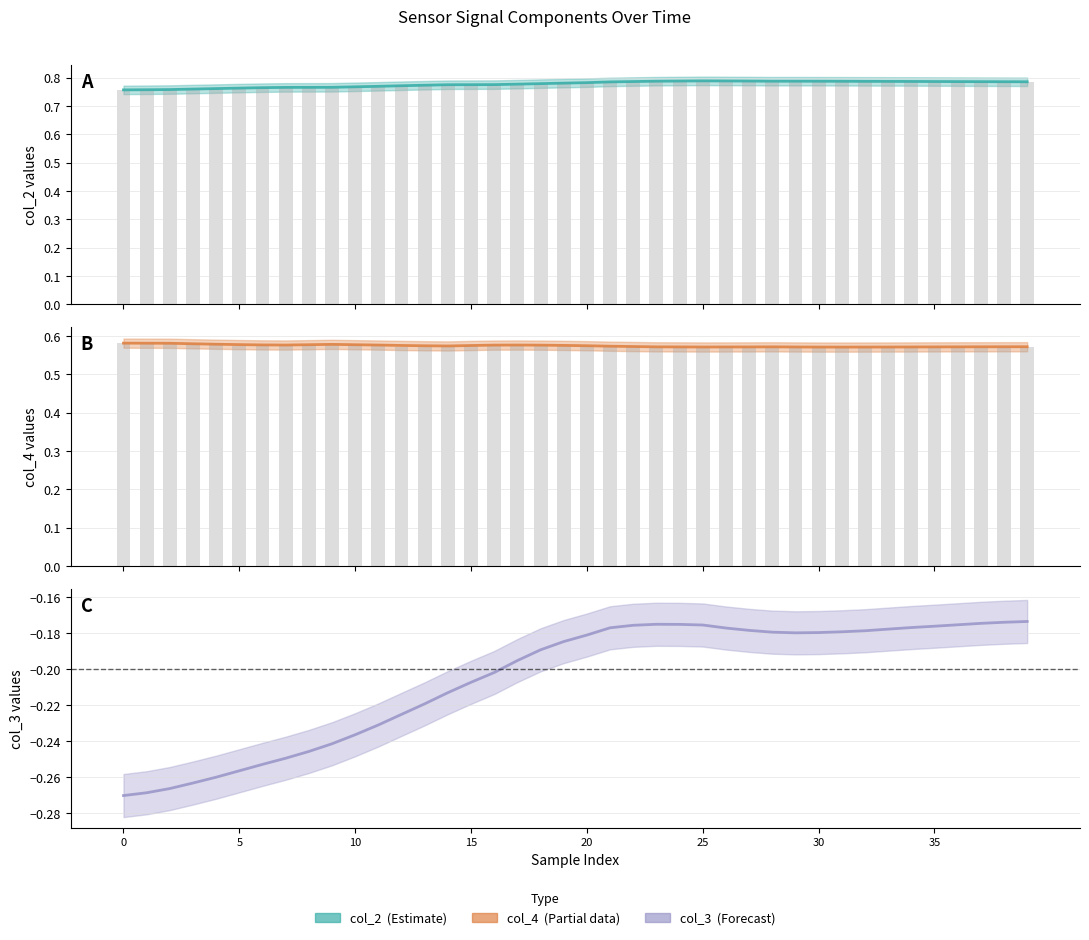

What is the difference between the highest and lowest values at 25?

1.0